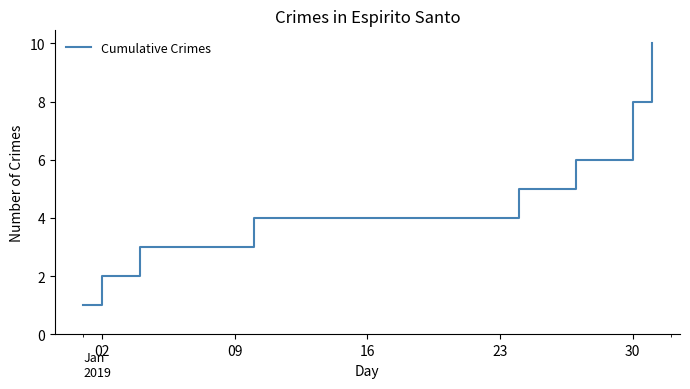

How many values are below 6?

5